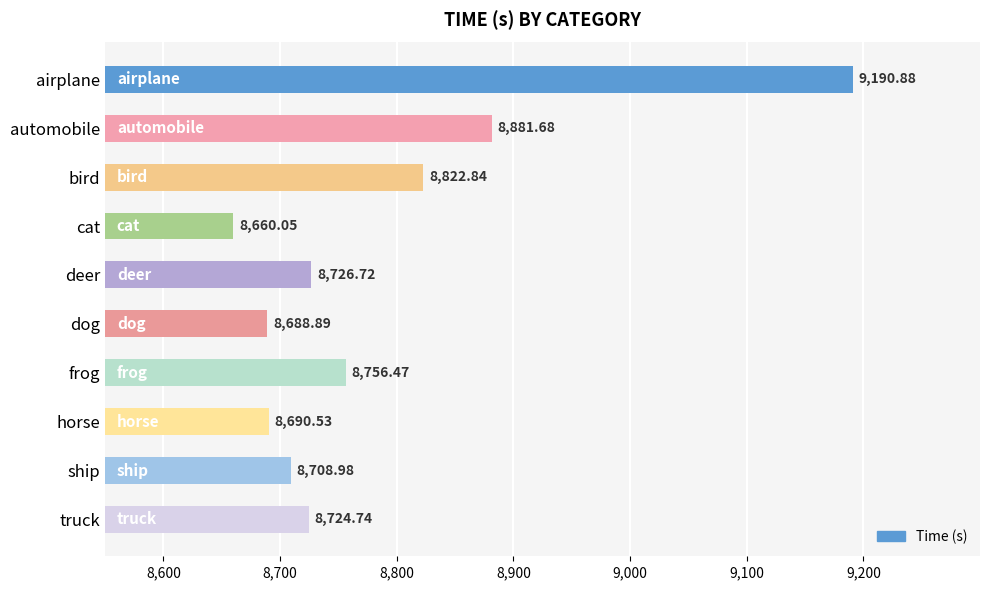

List the labels in order of value, smallest first.

cat, dog, horse, ship, truck, deer, frog, bird, automobile, airplane